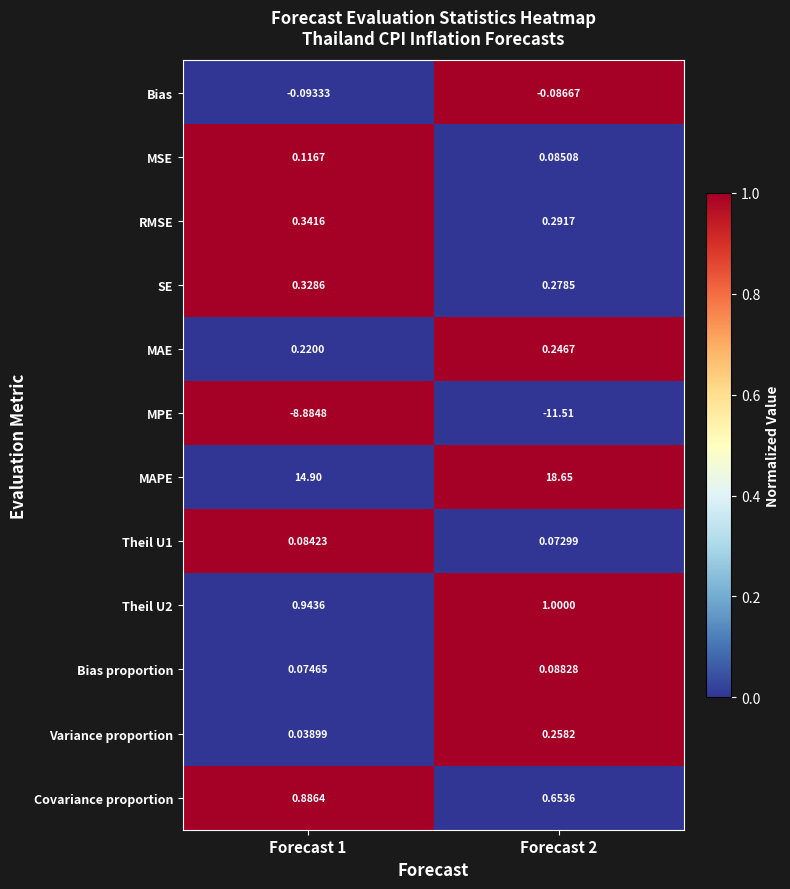

Count the number of categories in the chart.

2